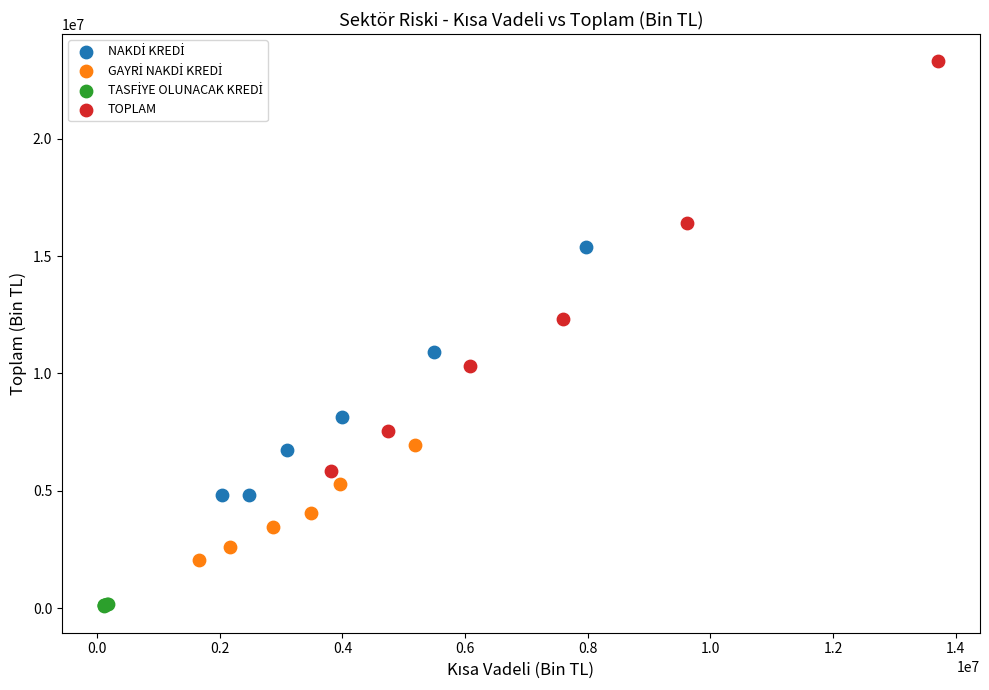

Which series contains the highest Y value?

TOPLAM